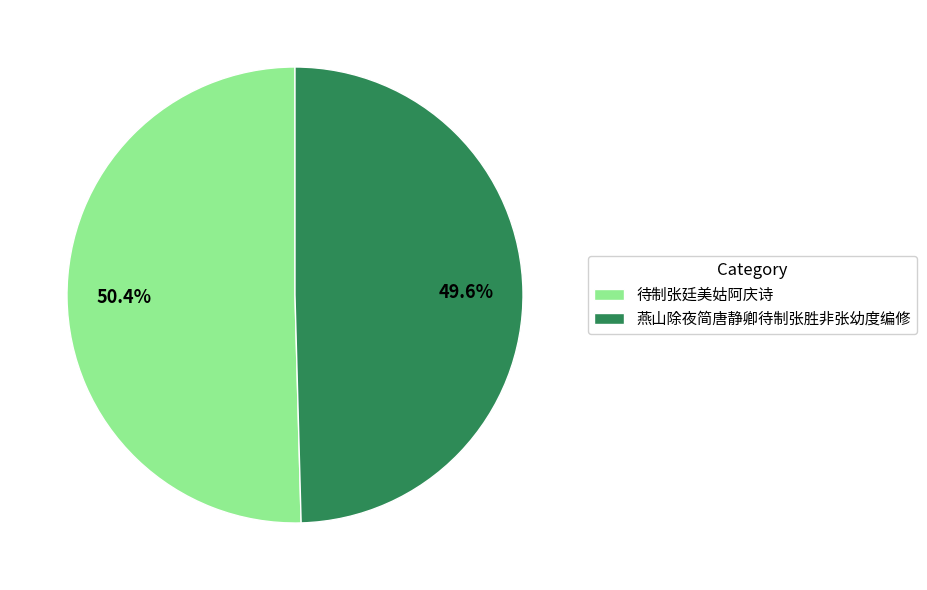

Is it true that 燕山除夜简唐静卿待制张胜非张幼度编修 is 39% of the pie?

False